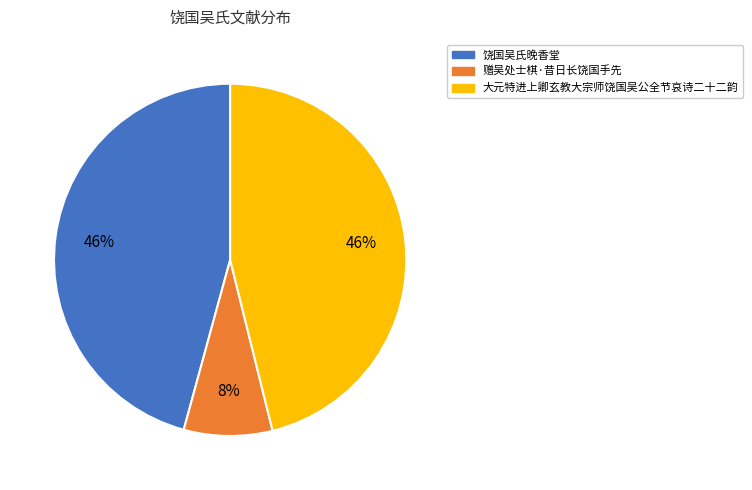

Which category has the smallest portion of the pie?

赠吴处士棋·昔日长饶国手先